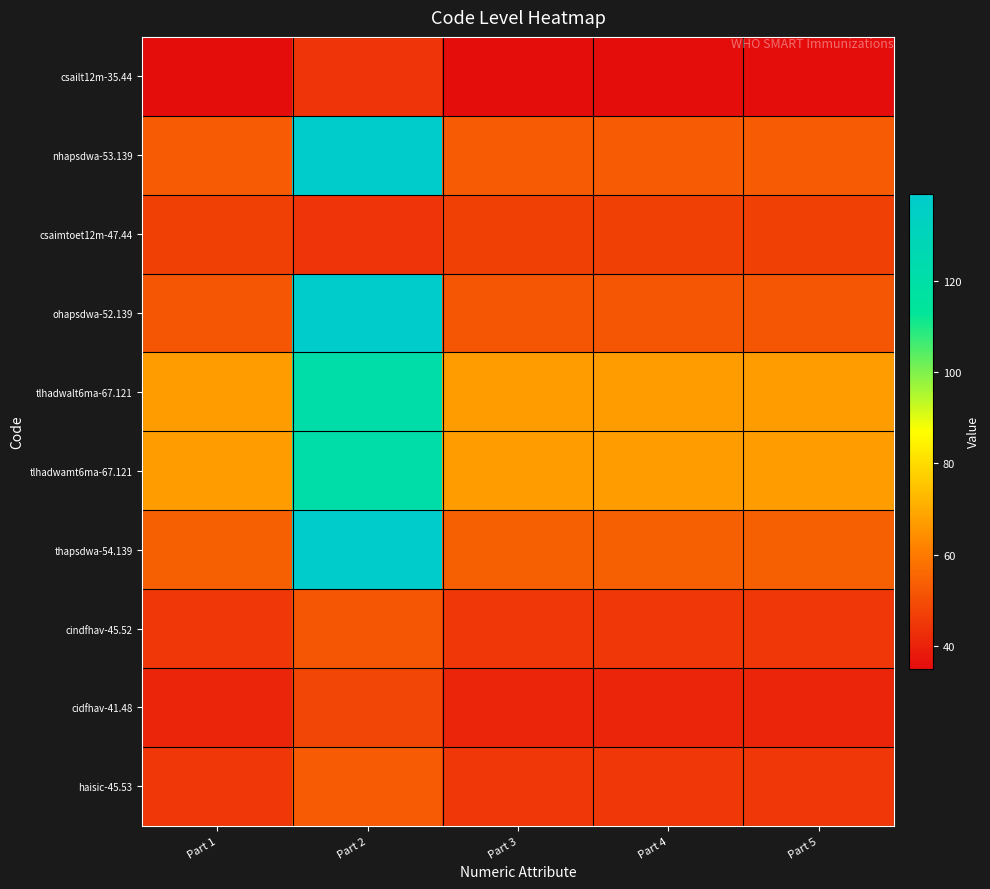

What is the total value across all series at Part 2?

900